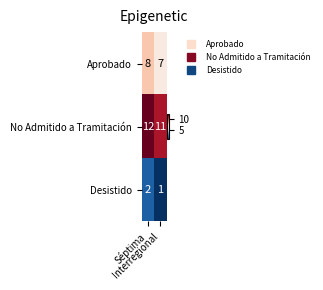

Rank the series at Interregional from lowest to highest value.

Desistido, Aprobado, No Admitido a Tramitación